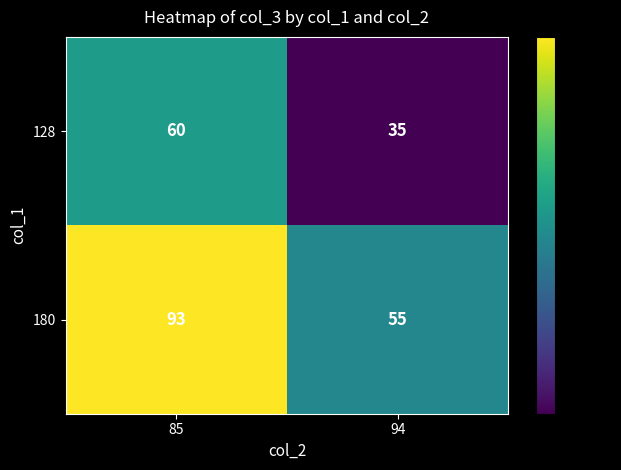

At 94, list the series in order from largest to smallest.

180, 128